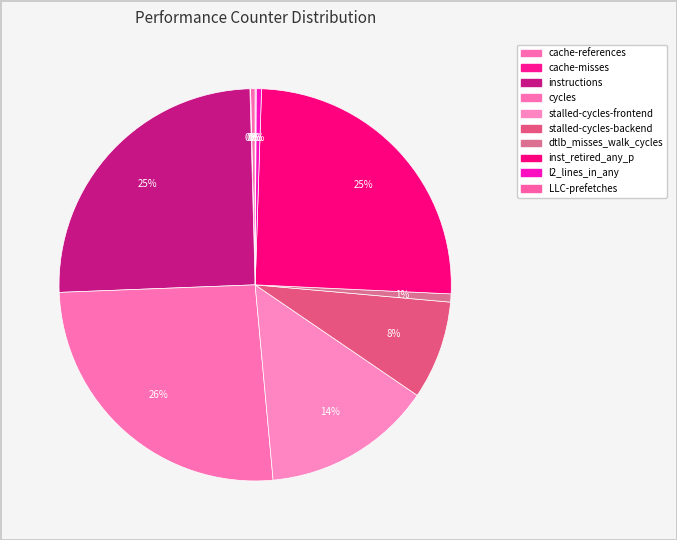

Does LLC-prefetches represent more than half of the total?

No